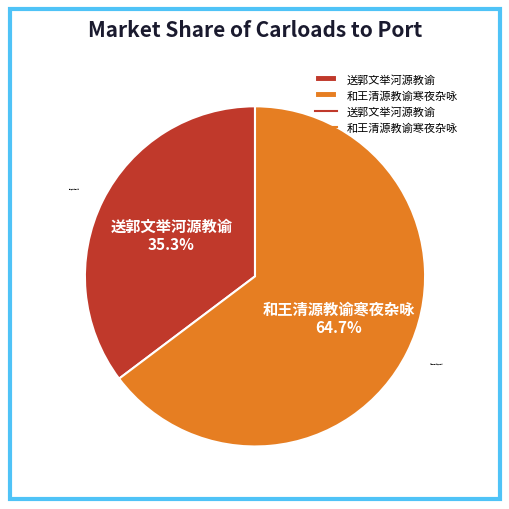

What percentage do 和王清源教谕寒夜杂咏 and 送郭文举河源教谕 together represent?

100.0%